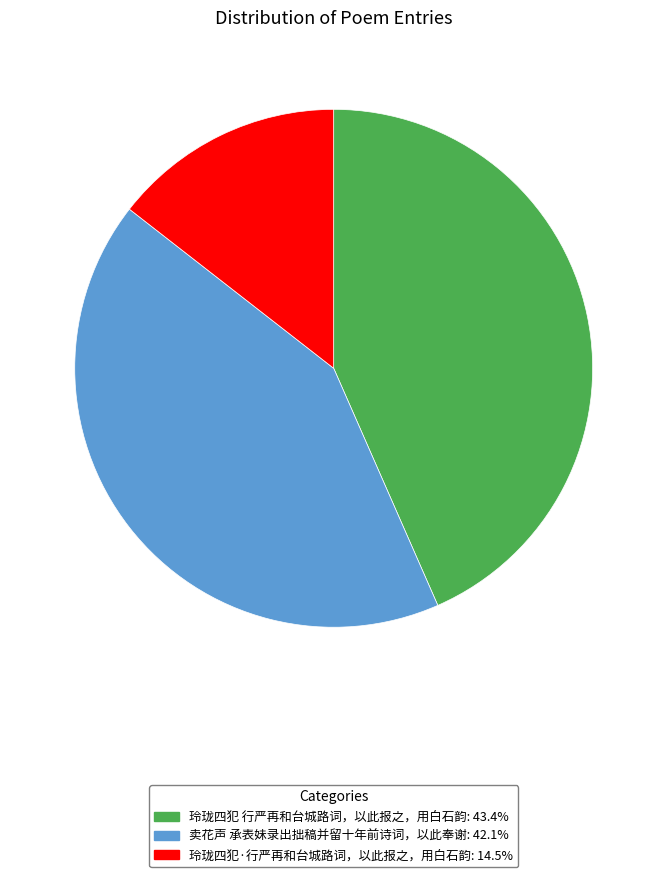

Is the sum of 玲珑四犯·行严再和台城路词，以此报之，用白石韵 and 卖花声 承表妹录出拙稿并留十年前诗词，以此奉谢 greater than half?

Yes